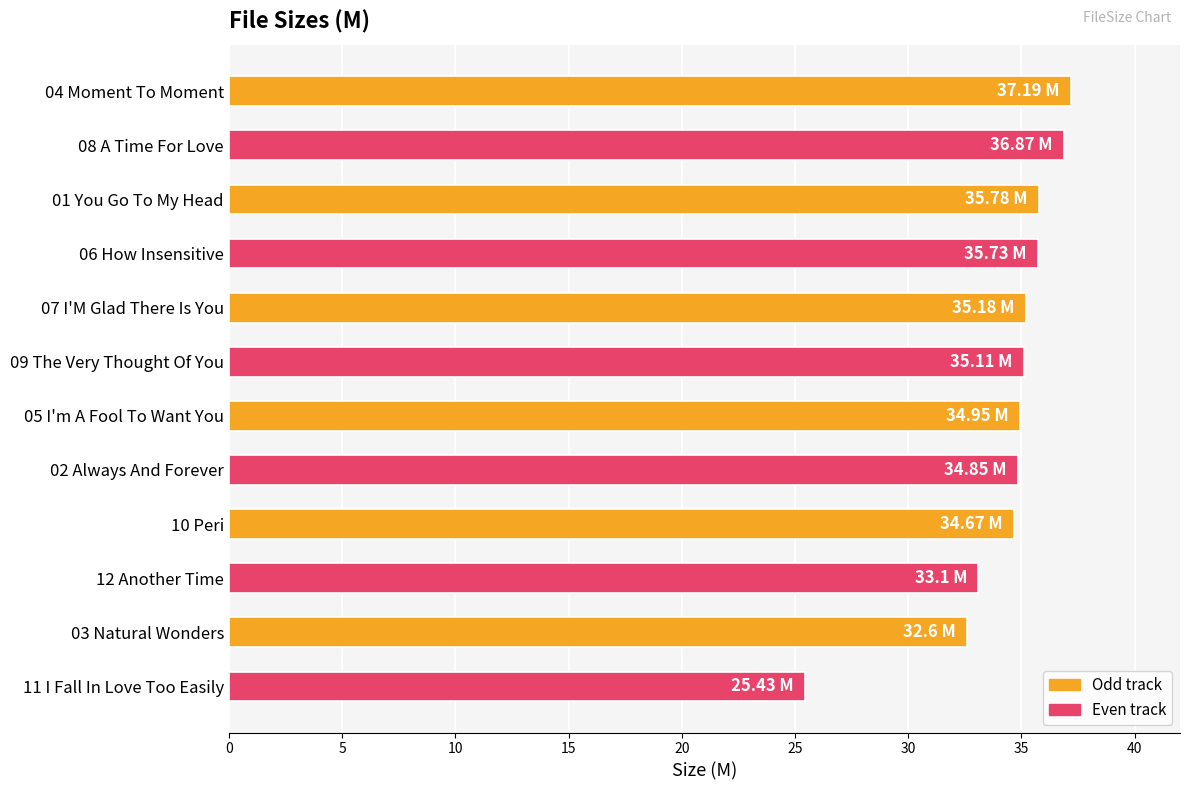

What is the sum of the values at 06 How Insensitive and 08 A Time For Love?

72.6